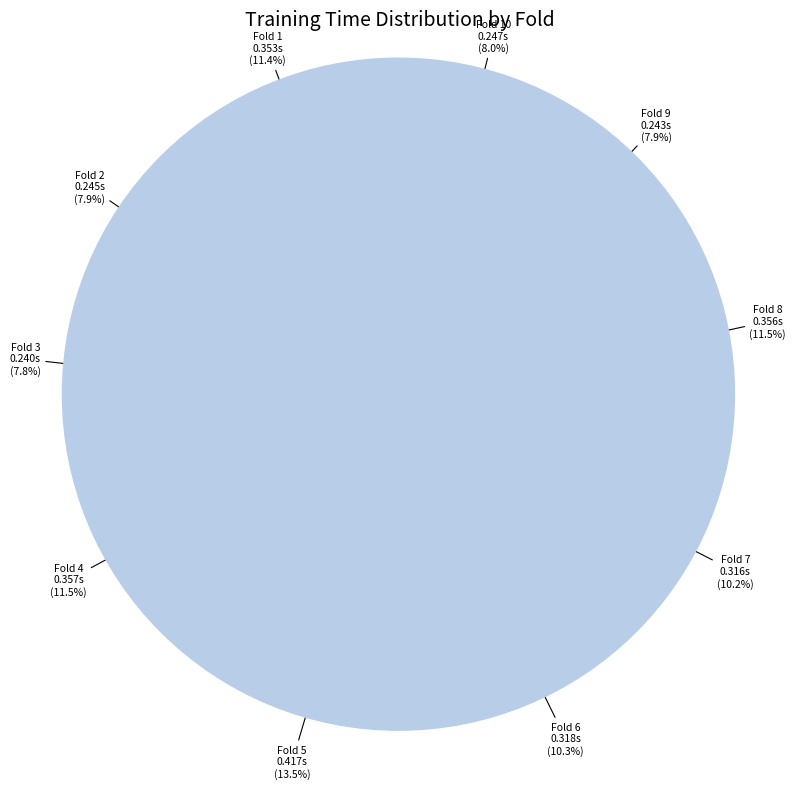

How many segments does this pie chart have?

10